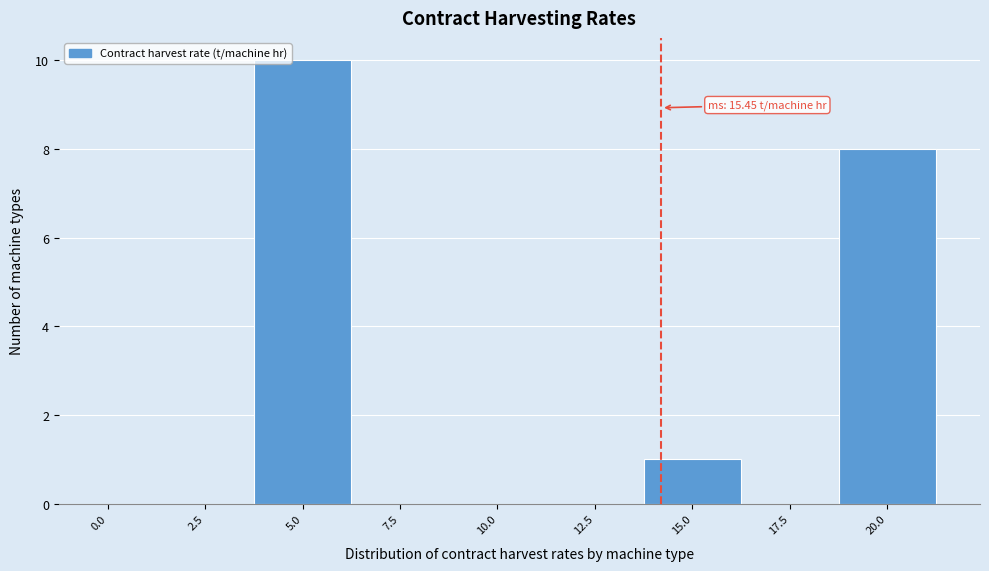

Reading left to right, list all the values displayed in this chart.

0.0=0	2.5=0	5.0=10	7.5=0	10.0=0	12.5=0	15.0=1	17.5=0	20.0=8